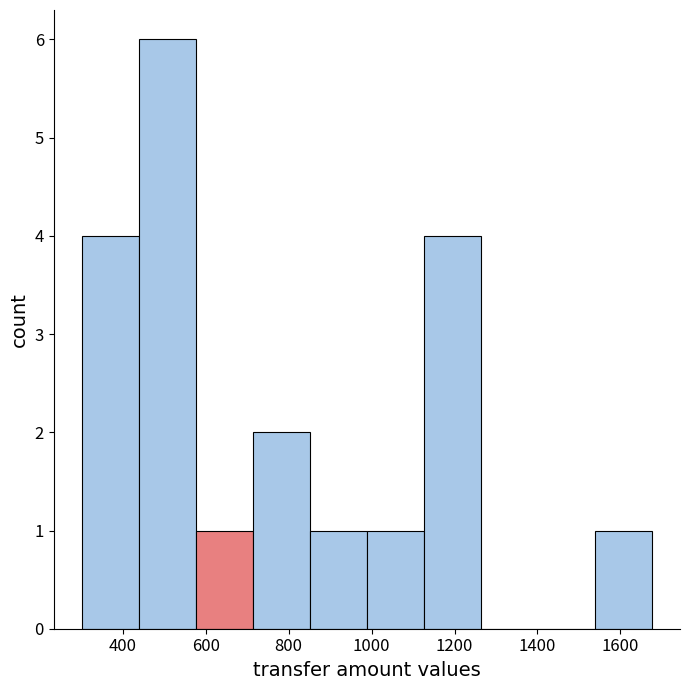

Over which range of the x-axis is the bar tallest?

440 to 580